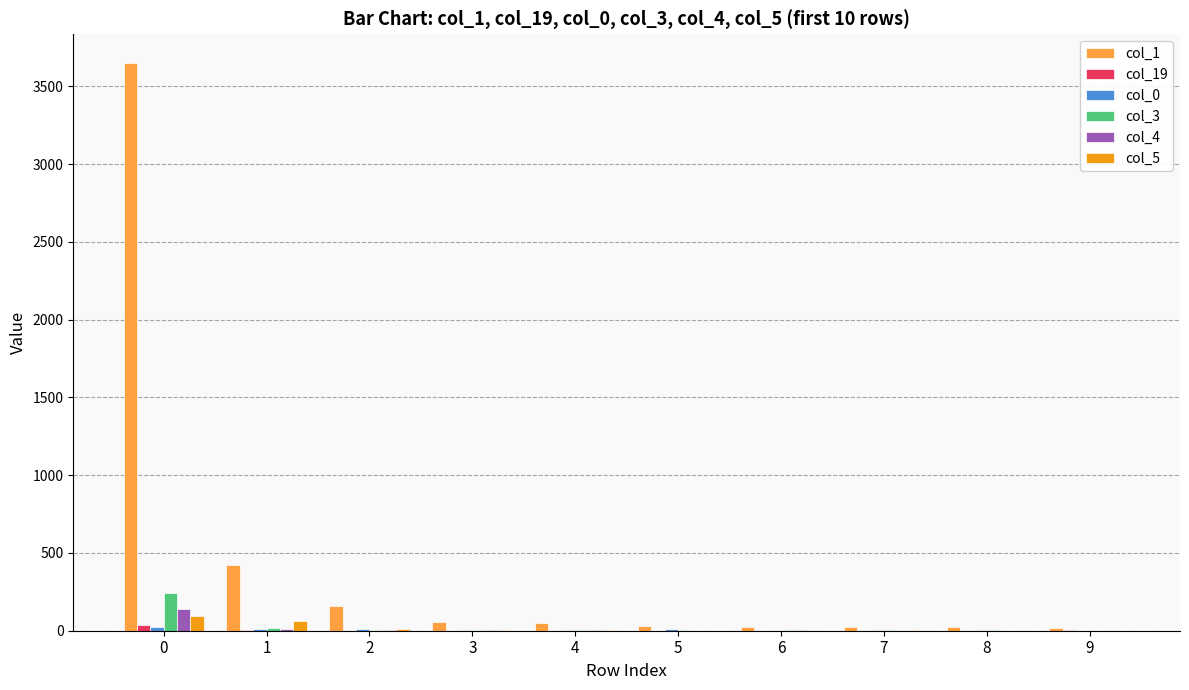

Is it true that col_3 equals 243 at 0?

True